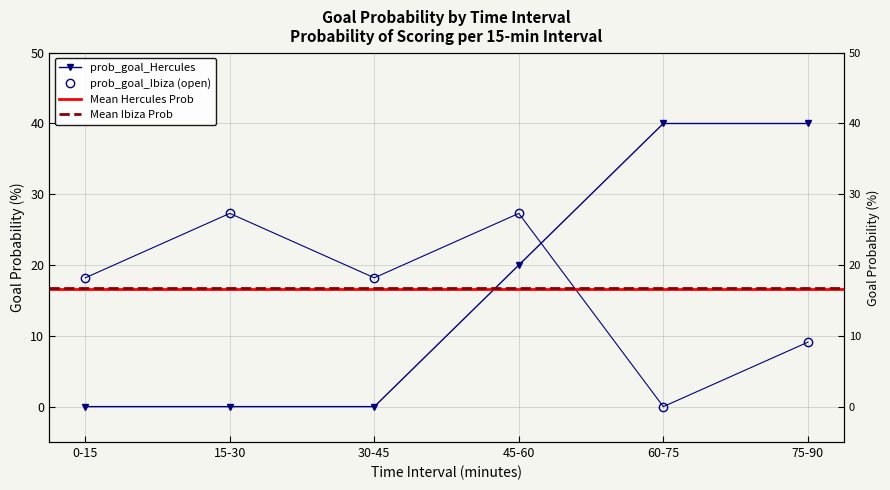

The prob_goal_Ibiza series shows -18.1 at 60-75. True or false?

False